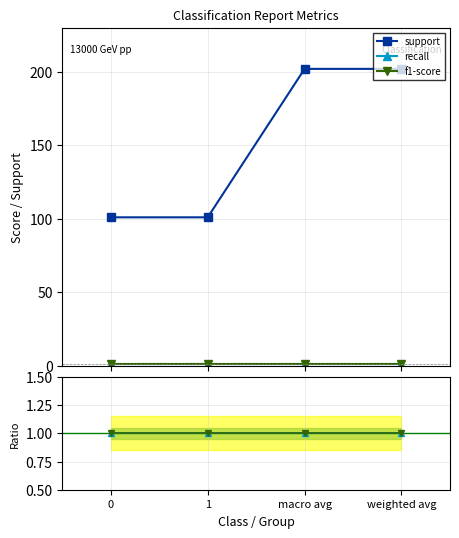

At how many categories does at least one series exceed 95?

4